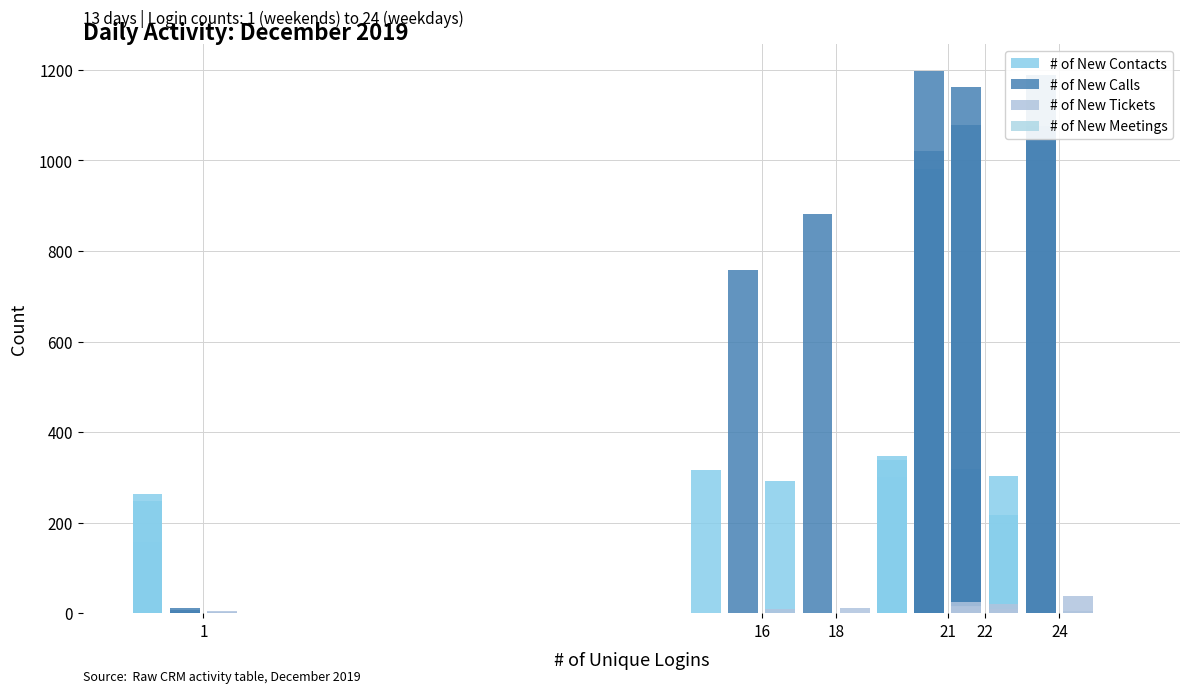

How many bars are there in total?

52